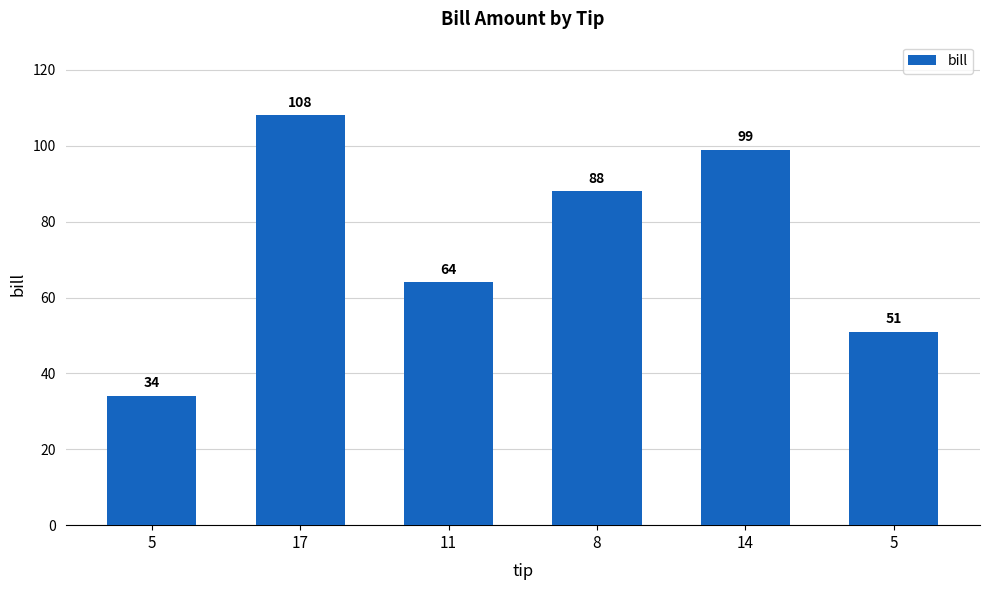

What is the sum of all values?

444